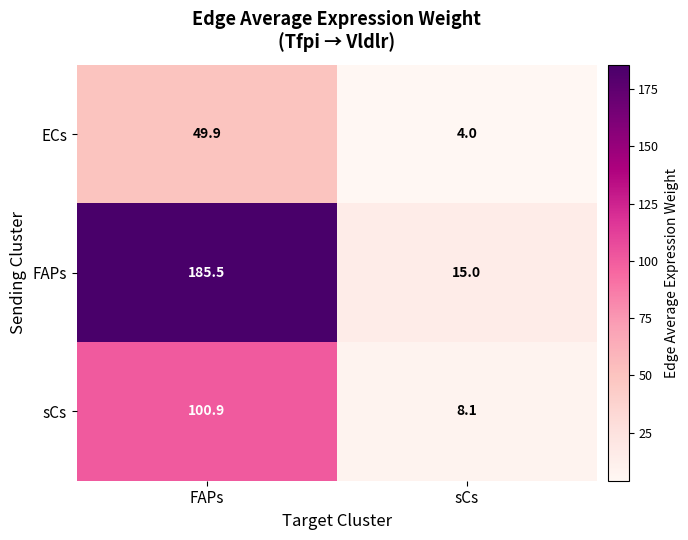

List the labels in order of ECs value, smallest first.

sCs, FAPs